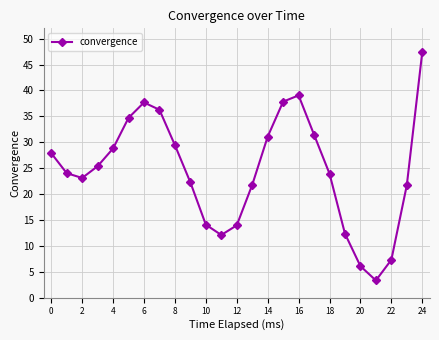

What is the average value?

24.5